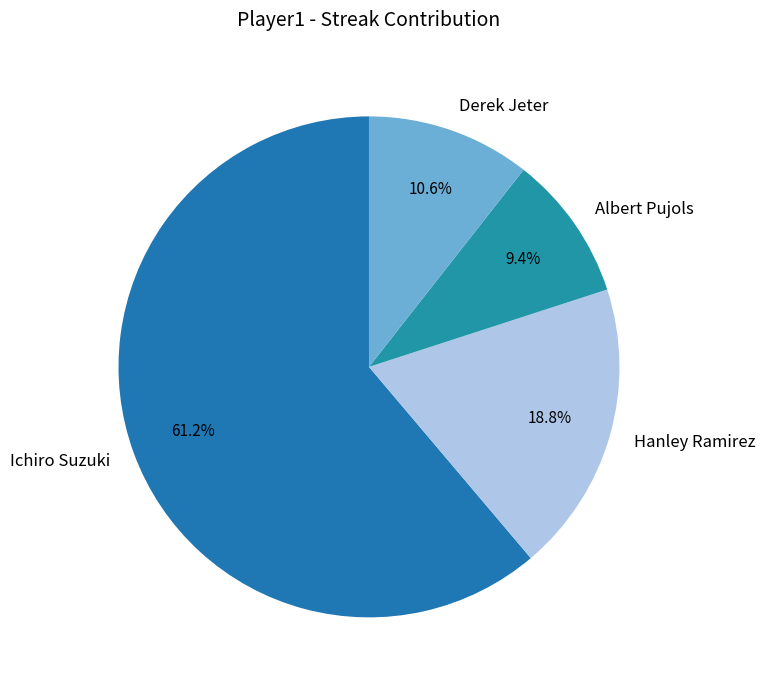

True or false: Hanley Ramirez accounts for 19% of the total.

True